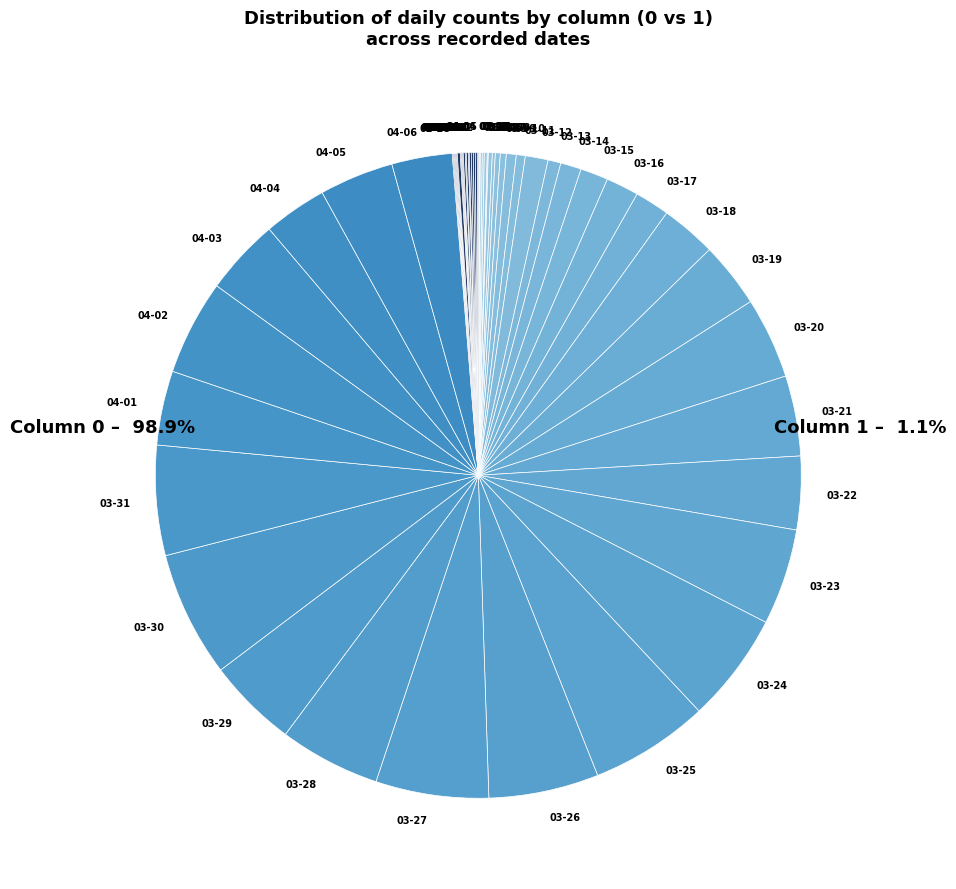

Is there a majority slice in this chart?

No